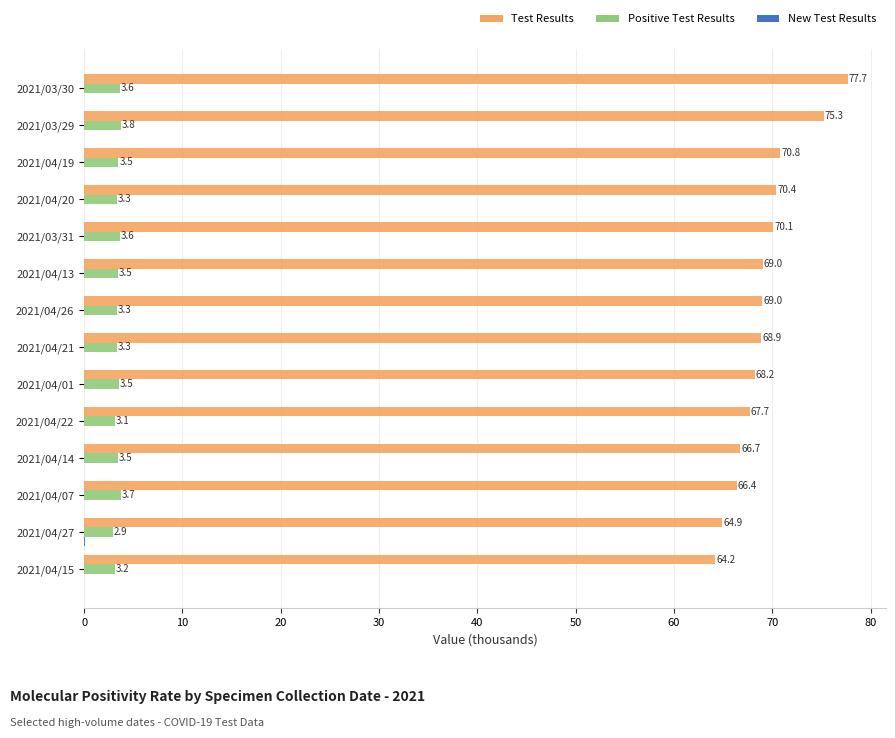

What is the maximum value shown in the chart?

77.7